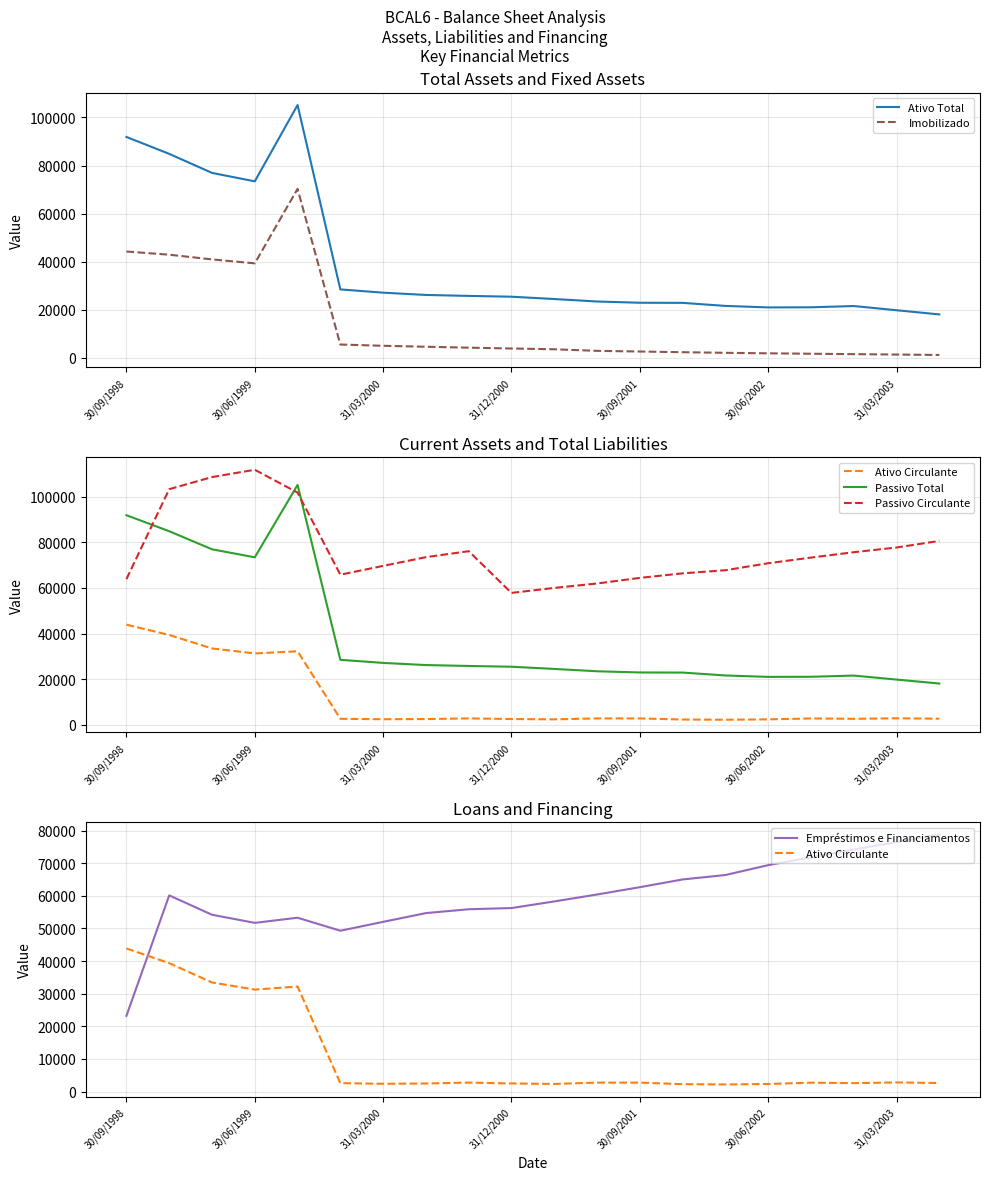

How many interior local peaks does the Empréstimos e Financiamentos series have?

2